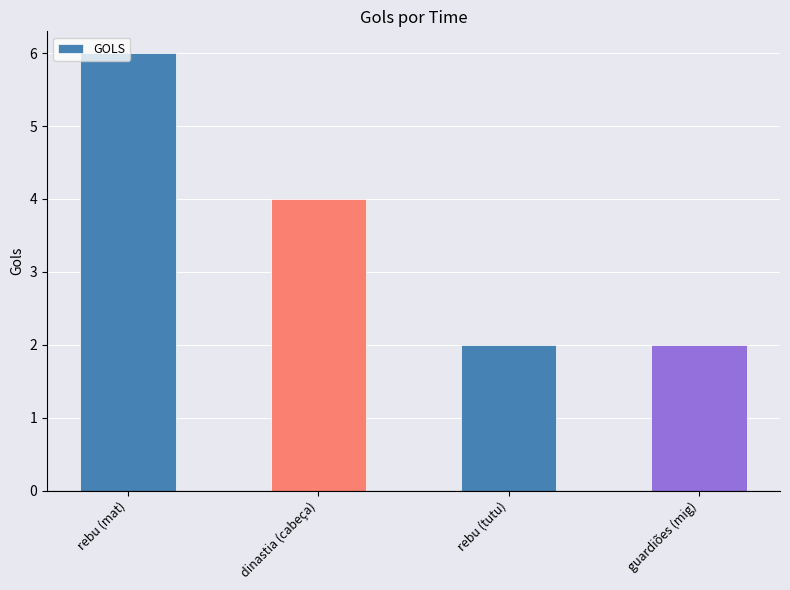

What is the label of the 4th bar from the right?

rebu (mat)